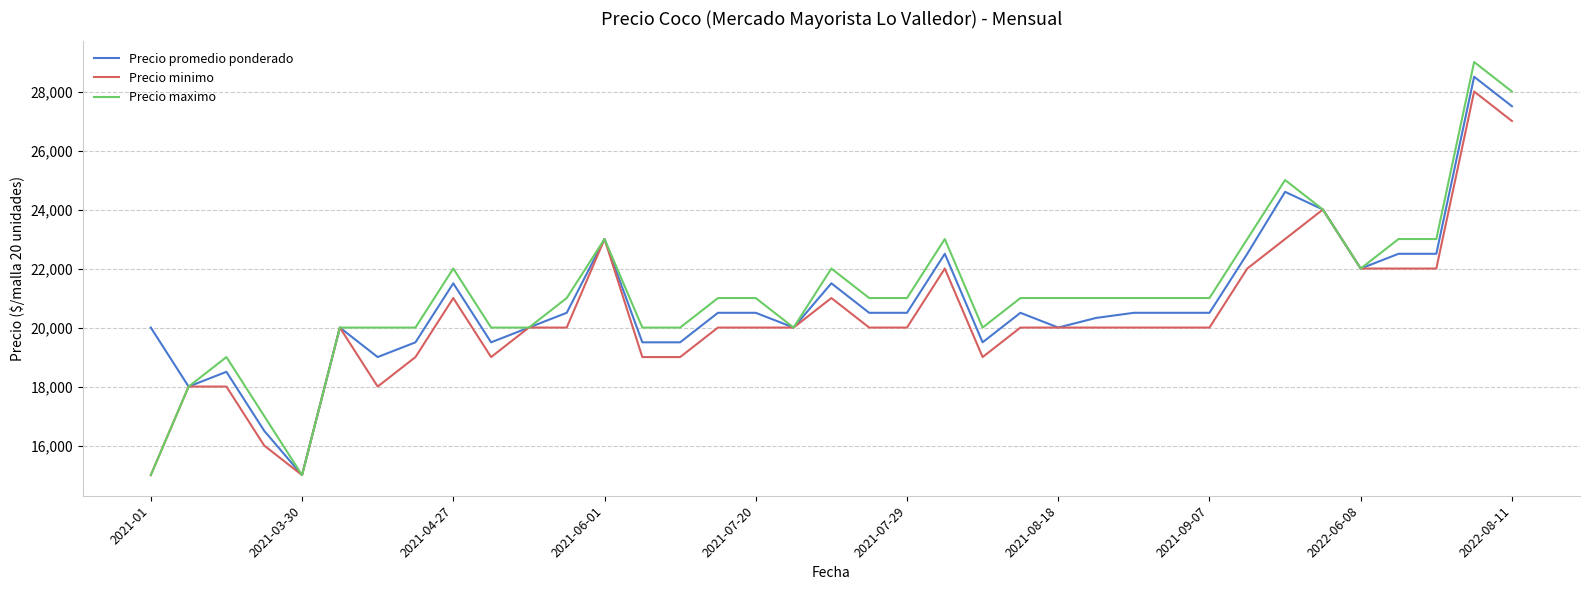

What is the smallest value displayed?

15000